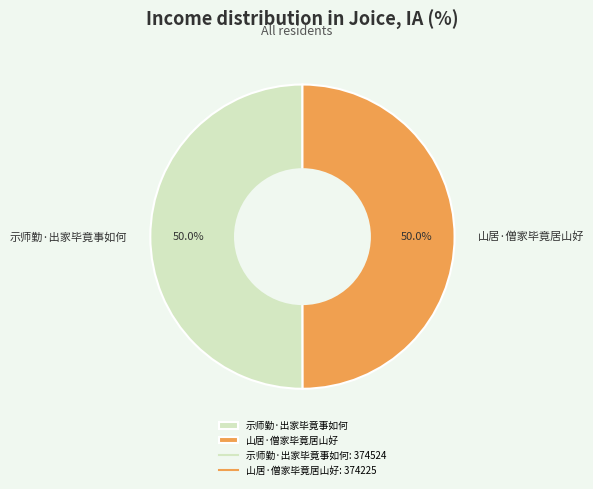

How many segments does this pie chart have?

2